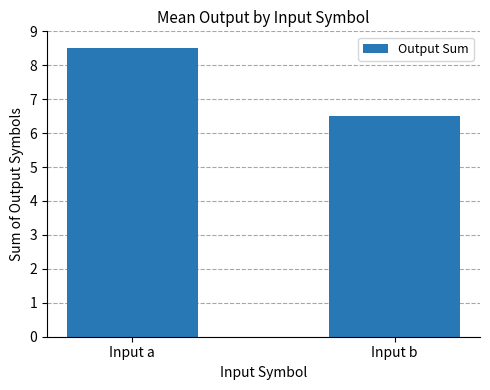

Reading left to right, transcribe all the data shown in this chart.

8.5	6.5